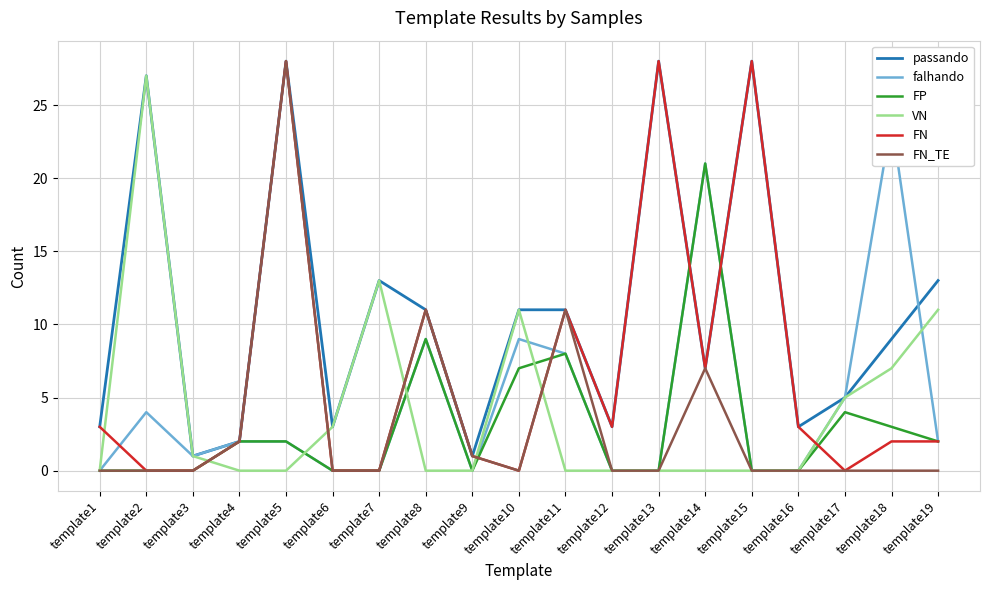

True or false: FP and falhando cross at least once.

False